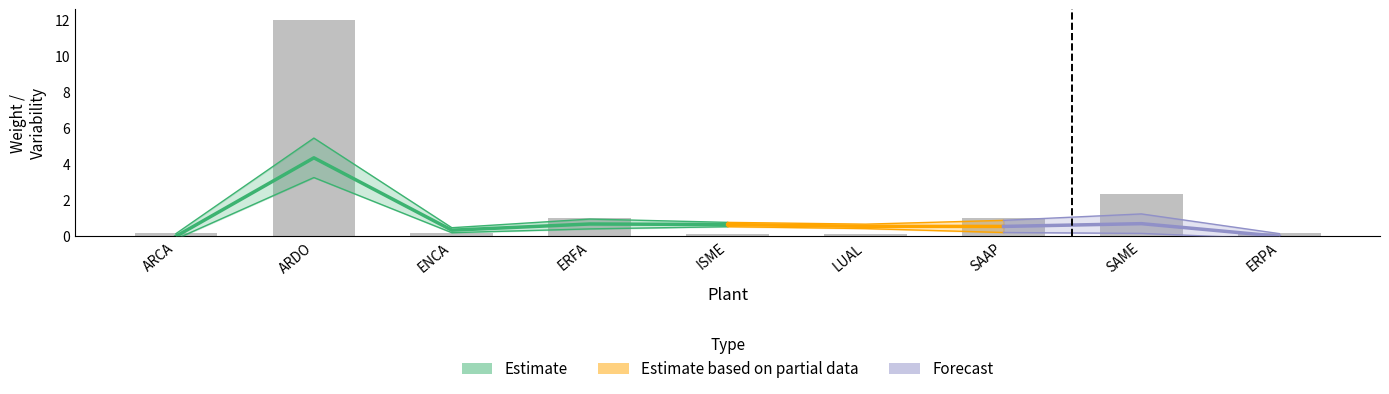

Reading right to left, list all the values displayed in this chart.

mean_wt: 0.0	0.7	0.5	0.6	0.7	0.7	0.3	4.4	0.0
sum_mi2: 0.2	2.3	1.0	0.1	0.1	1.0	0.2	12.0	0.2
se: 0.1	0.5	0.3	0.1	0.1	0.3	0.1	1.1	0.1